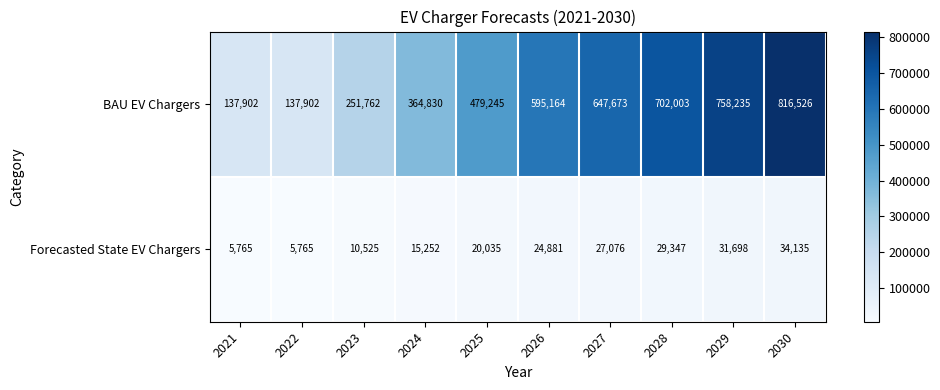

Which series has the widest spread of values?

BAU EV Chargers